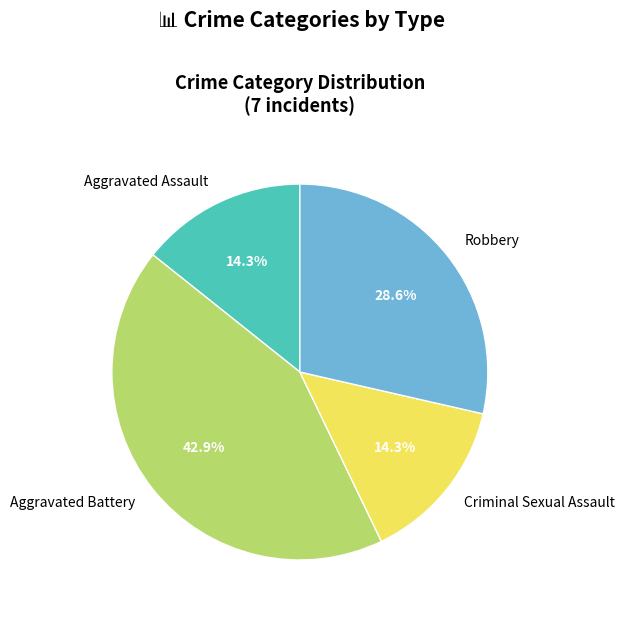

To the nearest percent, what portion does Robbery represent?

29%